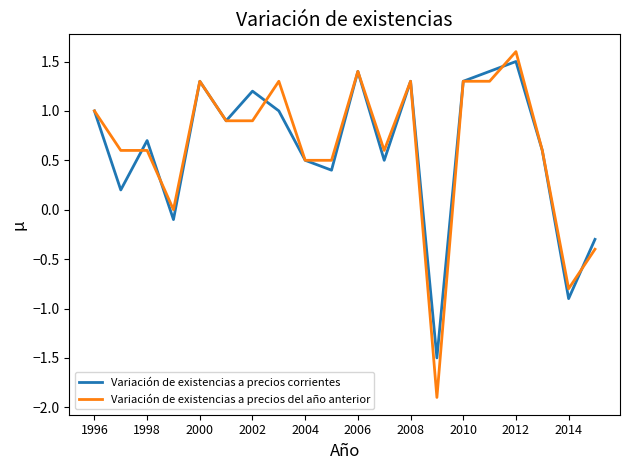

Which series has the widest spread of values?

Variación de existencias a precios del año anterior